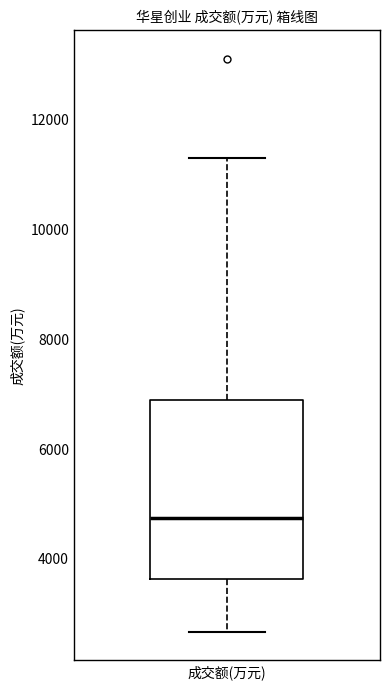

Where does the lower whisker of the box for 成交额(万元) end on the y-axis? The values are not printed on the chart, so give them approximately, as read against the axis.

2600